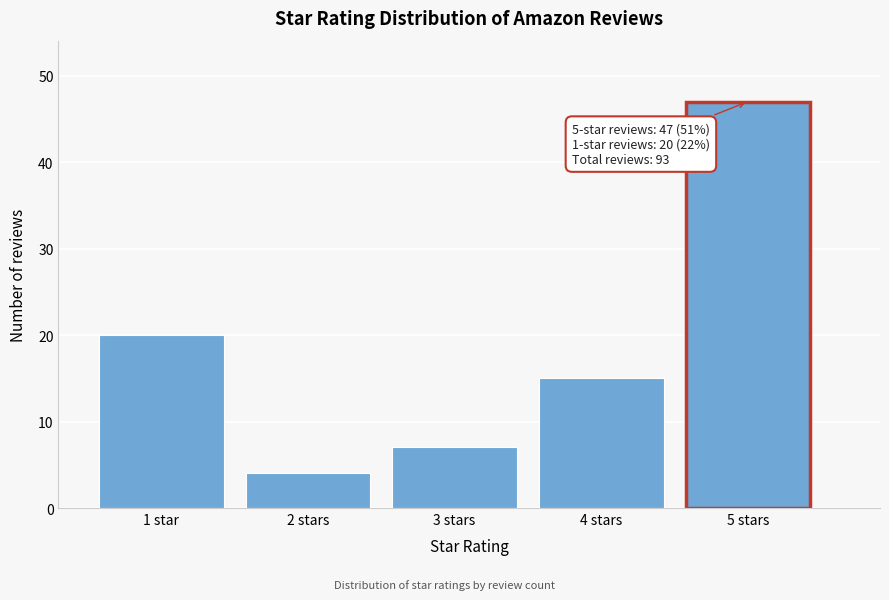

Reading left to right, extract all data points from this chart.

1 star=20	2 stars=4	3 stars=7	4 stars=15	5 stars=47